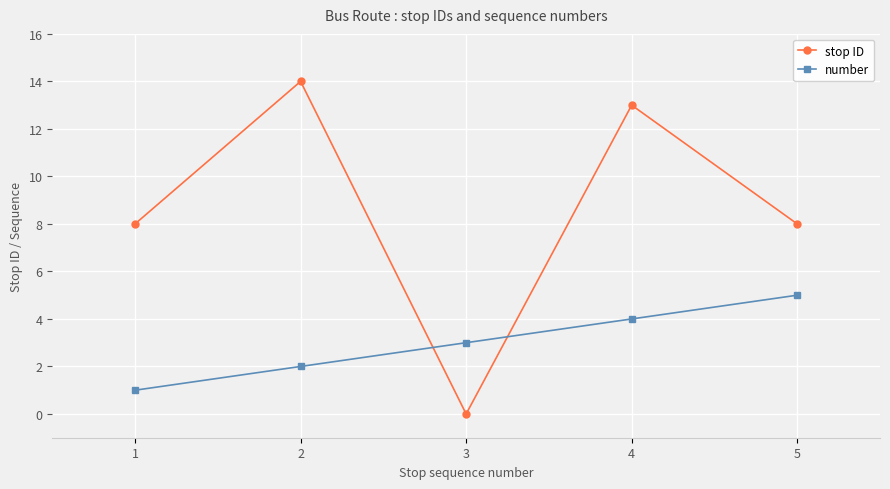

Does the chart display data point markers on the line(s)?

Yes